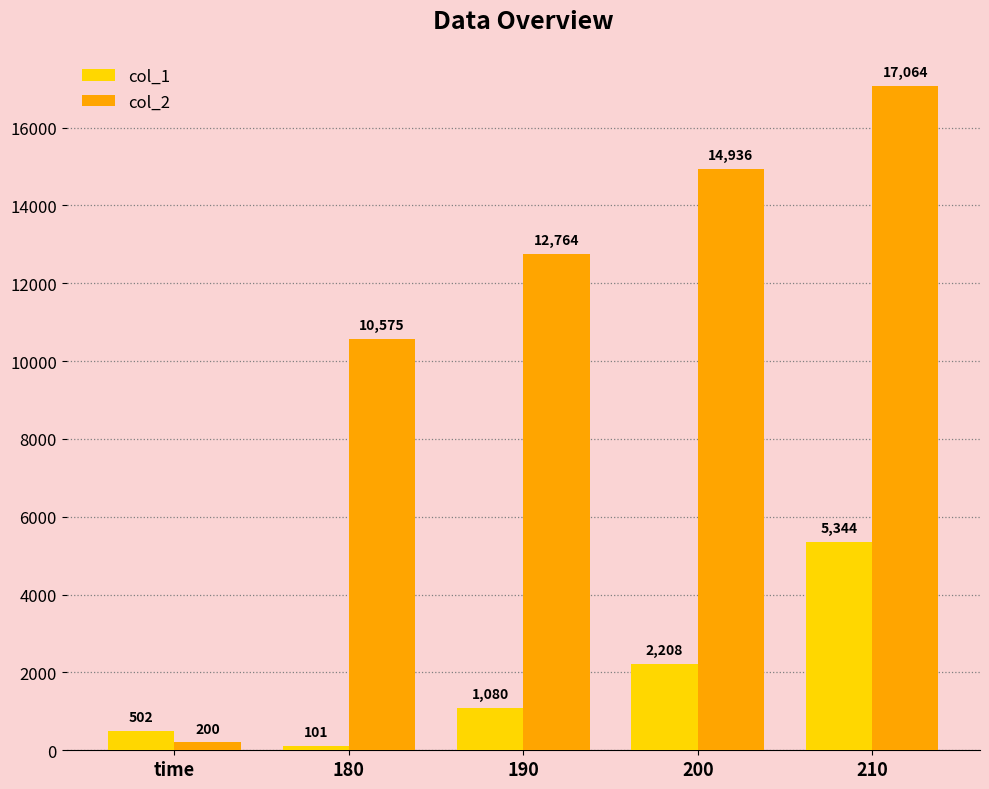

What position from the left is 190?

3